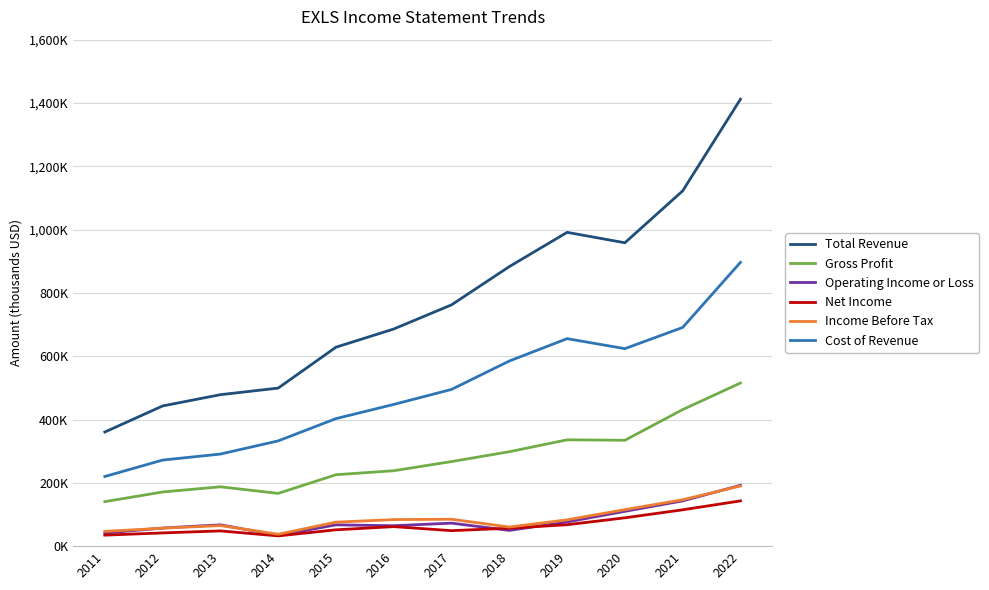

Reading right to left, list all the values displayed in this chart.

Total Revenue: 2022=1412000	2021=1122300	2020=958400	2019=991300	2018=883100	2017=762300	2016=686000	2015=628500	2014=499300	2013=478500	2012=442900	2011=360500
Gross Profit: 2022=515400	2021=431400	2020=334500	2019=335900	2018=298300	2017=267200	2016=238300	2015=225600	2014=166700	2013=187500	2012=171100	2011=140600
Operating Income or Loss: 2022=192200	2021=143000	2020=110000	2019=76500	2018=49800	2017=72700	2016=64500	2015=67300	2014=34000	2013=67400	2012=57200	2011=41300
Net Income: 2022=143000	2021=114800	2020=89500	2019=67700	2018=56700	2017=48900	2016=61700	2015=51600	2014=32400	2013=48100	2012=41800	2011=34800
Income Before Tax: 2022=190100	2021=146600	2020=115300	2019=83100	2018=60400	2017=85000	2016=83900	2015=75800	2014=37600	2013=65000	2012=56700	2011=46600
Cost of Revenue: 2022=896600	2021=690900	2020=623900	2019=655500	2018=584900	2017=495100	2016=447700	2015=402900	2014=332500	2013=290900	2012=271900	2011=220000